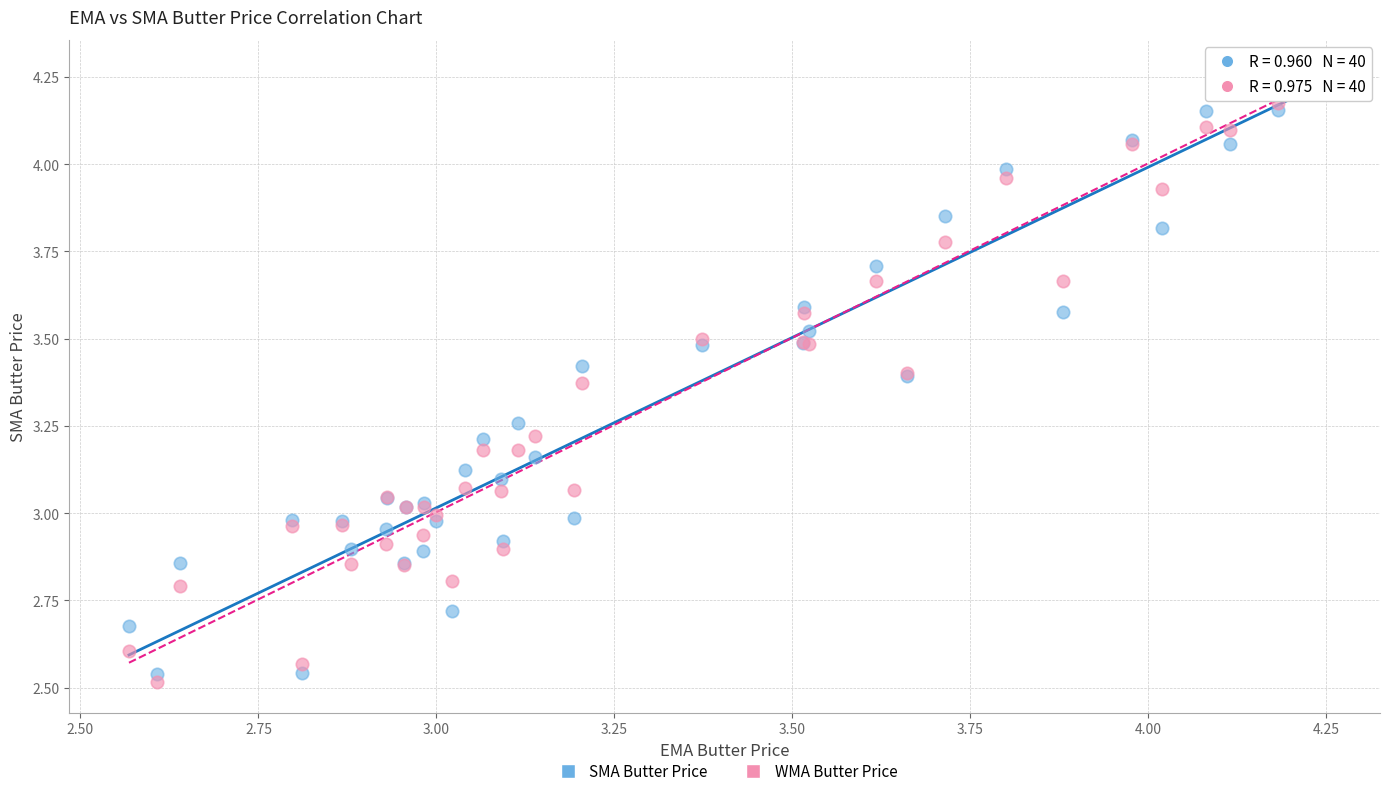

Which series contains the lowest Y value?

WMA Butter Price